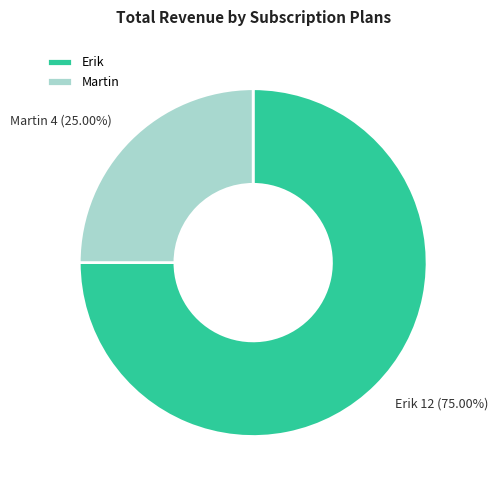

How much of the chart is everything except Erik?

25.0%